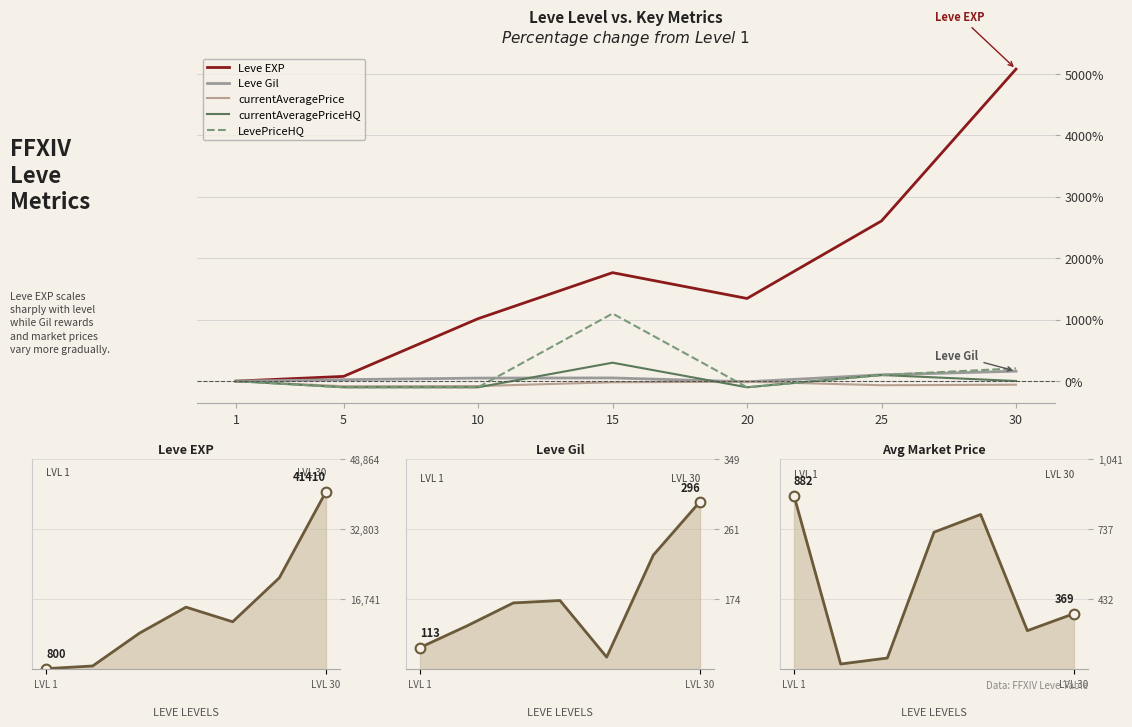

Where is Leve EXP nearest to the value 21105?

25